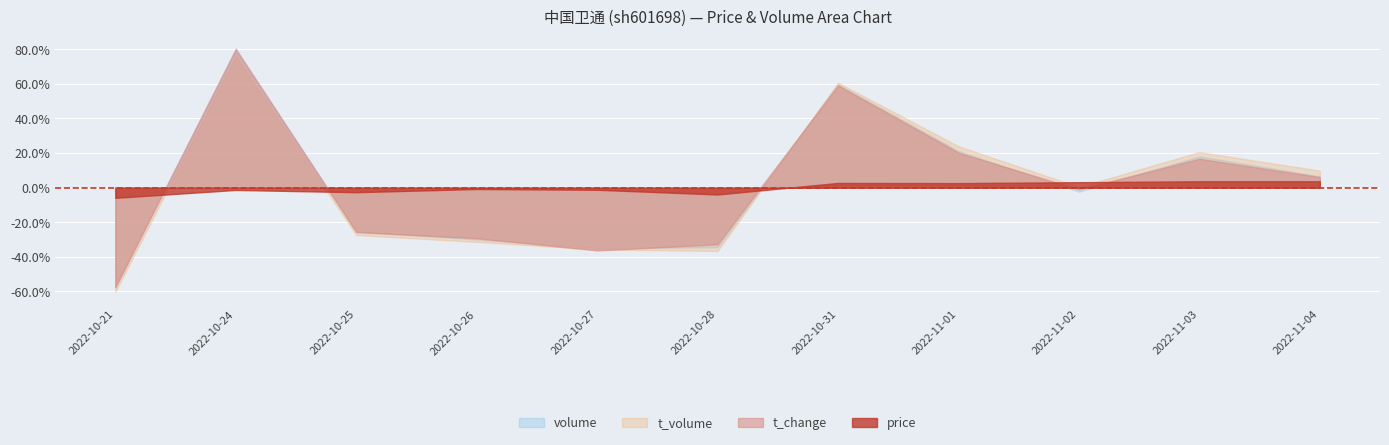

What is the total value across all series at 2022-11-02?

0.2